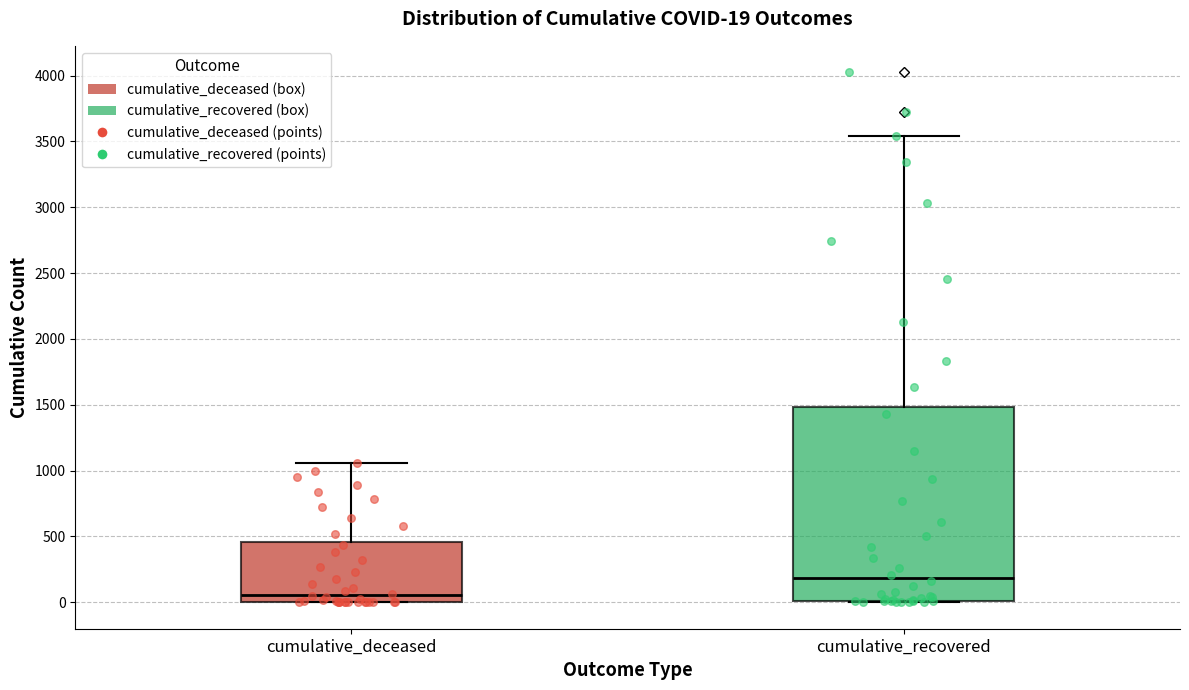

Which box is the tallest, from its lower edge to its upper edge?

cumulative_recovered